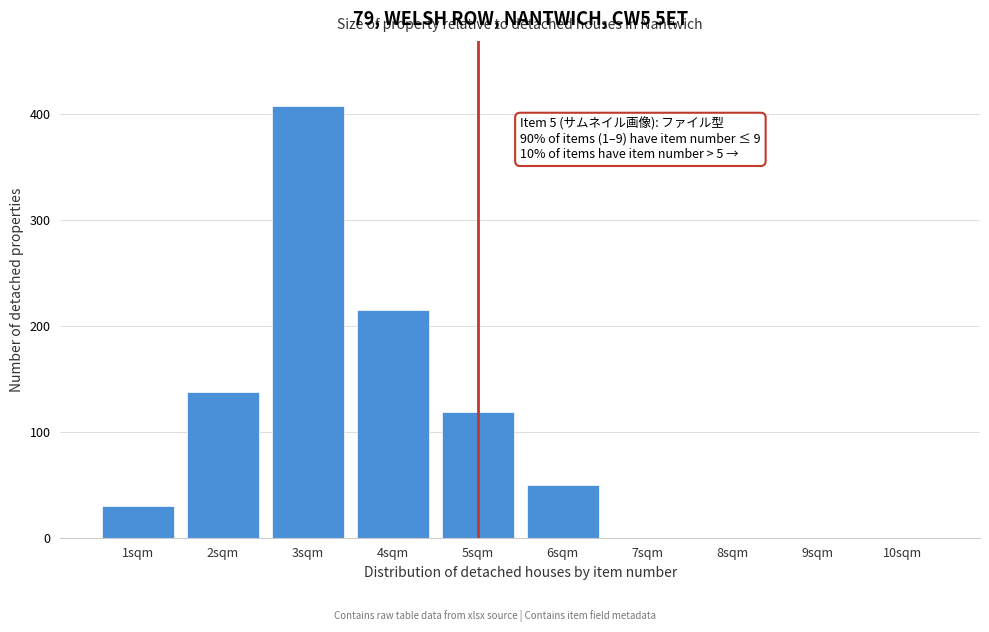

Reading left to right, list all the values displayed in this chart.

1sqm=30	2sqm=137	3sqm=407	4sqm=215	5sqm=119	6sqm=50	7sqm=0	8sqm=0	9sqm=0	10sqm=0